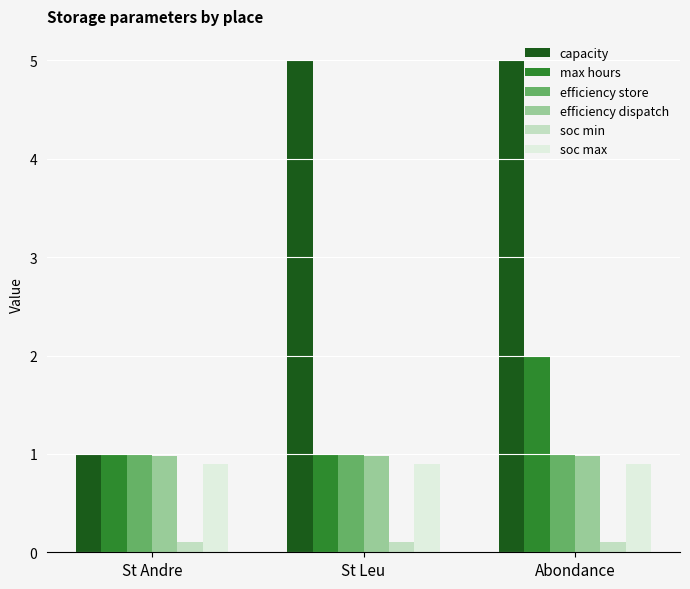

How many bars are there in each group?

6